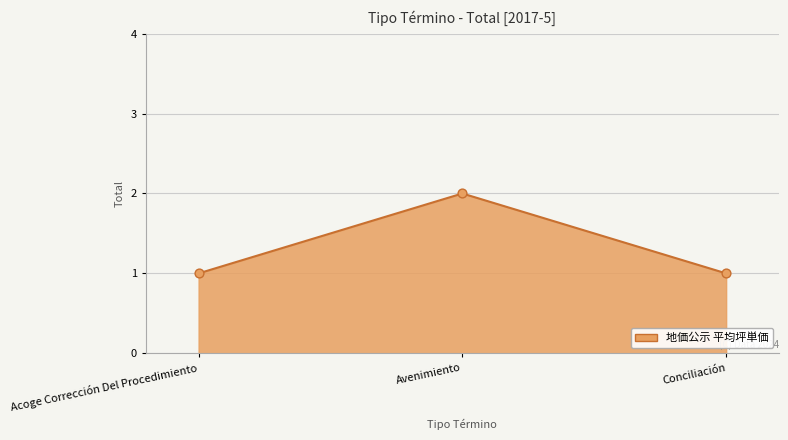

What is the ratio of the value at Acoge Corrección Del Procedimiento to the value at Avenimiento?

0.5